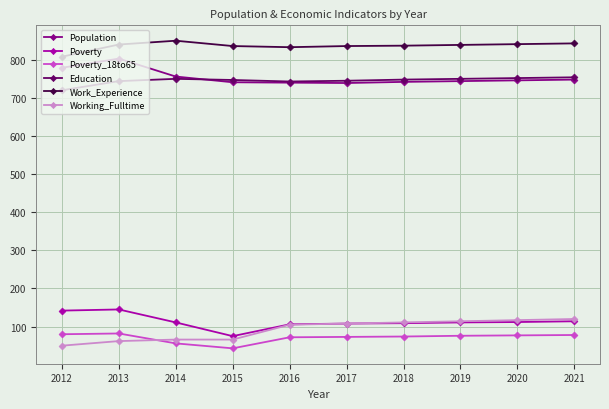

The Education series shows 750 at 2014. True or false?

True